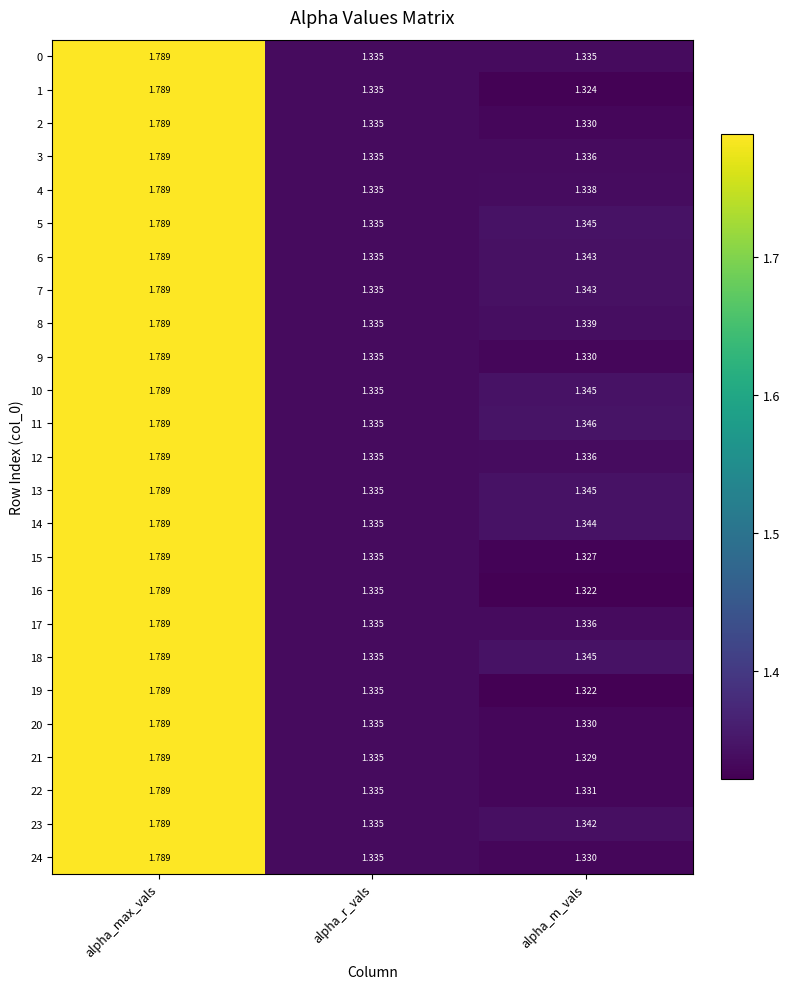

Which series has the largest total across all categories?

11